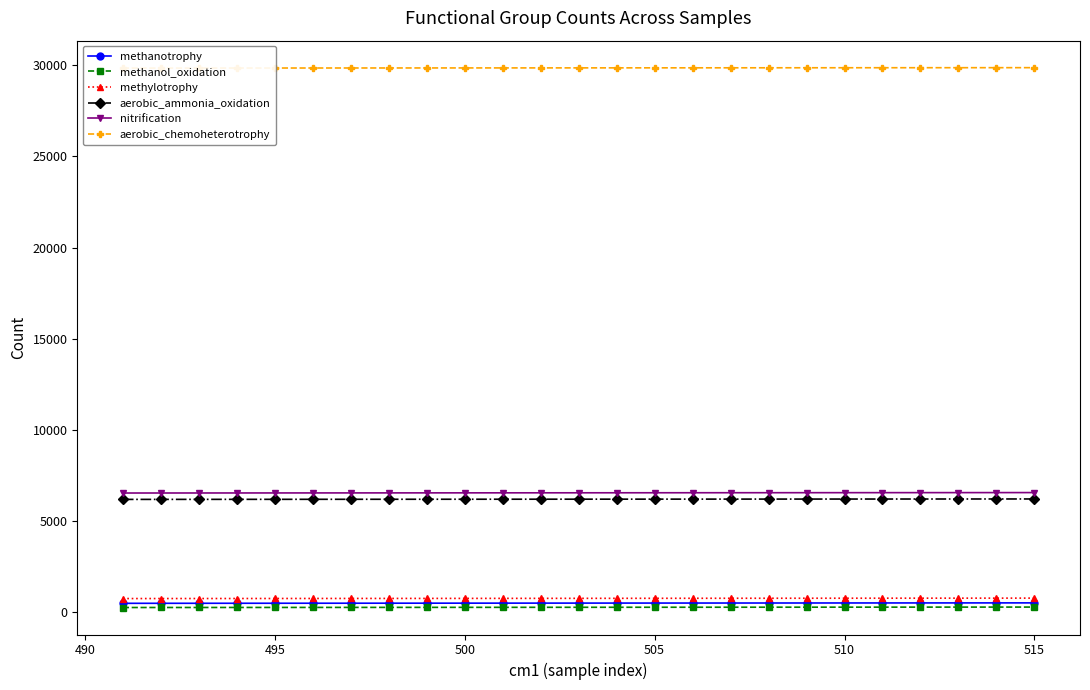

True or false: methylotrophy and methanol_oxidation cross at least once.

False